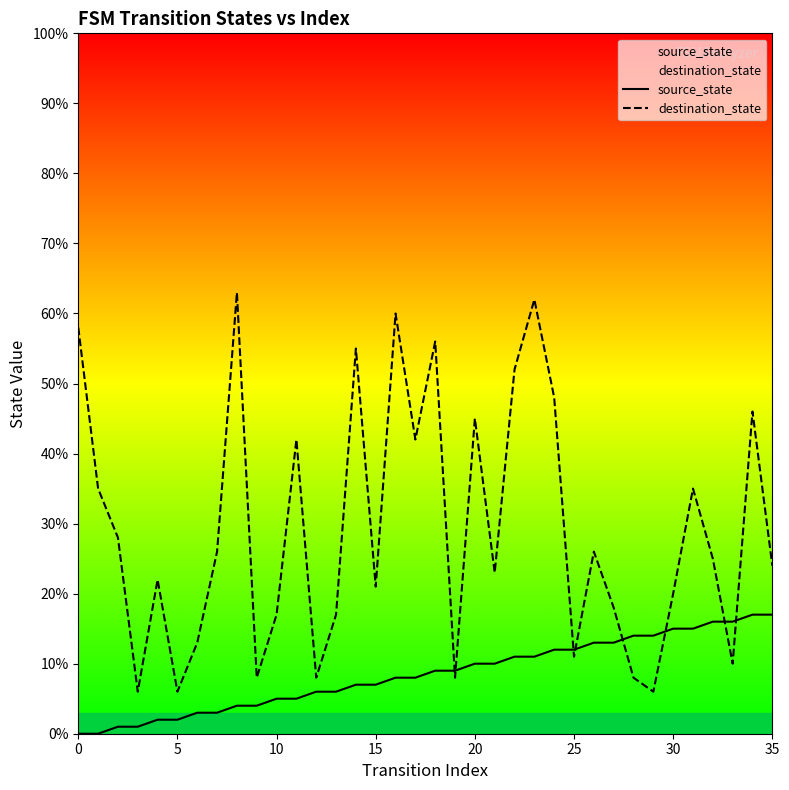

What is the approximate value of destination_state at 11, to the nearest 10?

40